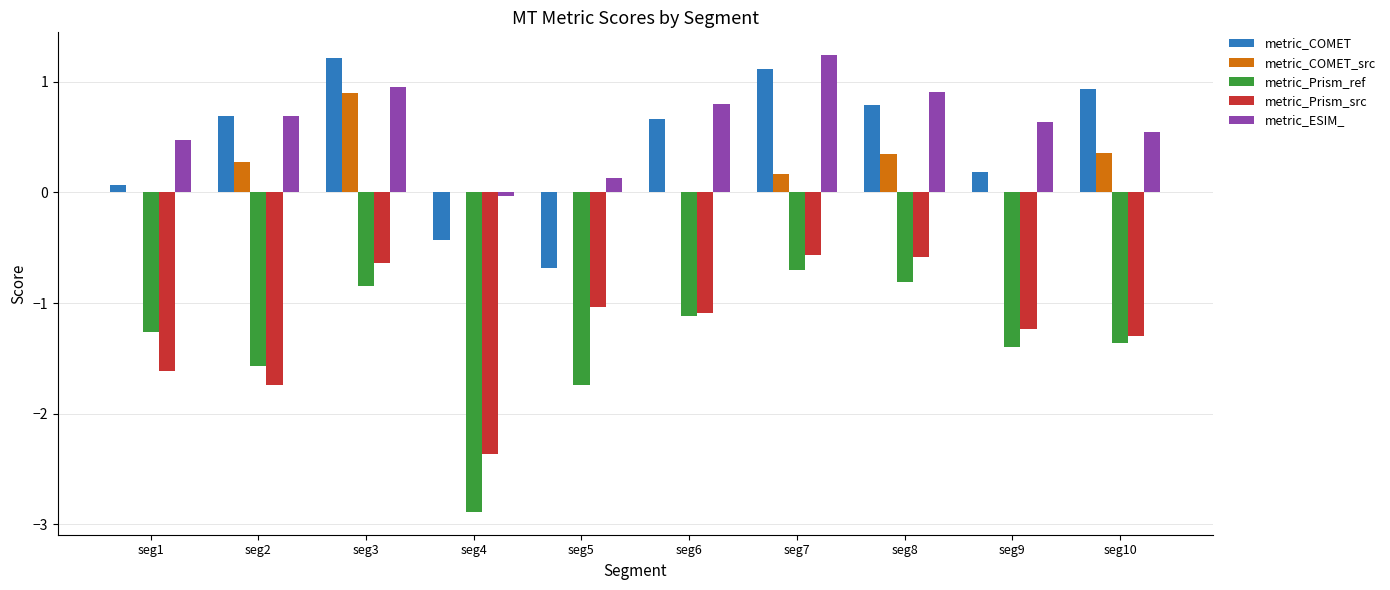

Is the value of metric_COMET_src at seg7 greater than the value of metric_ESIM_ at seg7?

No